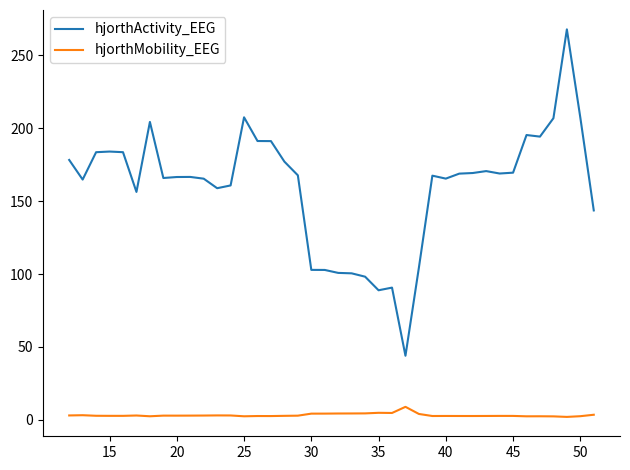

List the series in order of their overall mean, highest first.

hjorthActivity_EEG, hjorthMobility_EEG